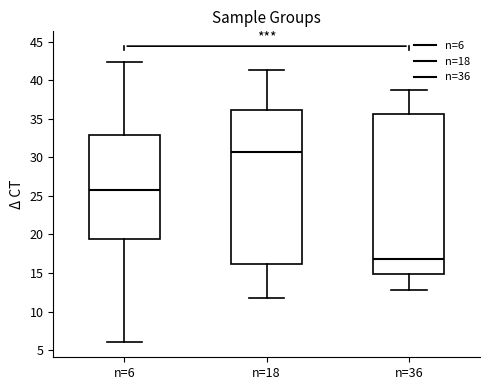

Reading left to right, transcribe this box plot: for each box, give where its median line is, the range the box spans, and where its two whiskers end, as read against the y-axis. The values are not printed on the chart, so give them approximately, as read against the axis.

n=6: median 25.5, box 19.5 to 33.0, whiskers 6.0 to 42.5
n=18: median 30.5, box 16.0 to 36.0, whiskers 11.5 to 41.5
n=36: median 17.0, box 15.0 to 35.5, whiskers 13.0 to 39.0